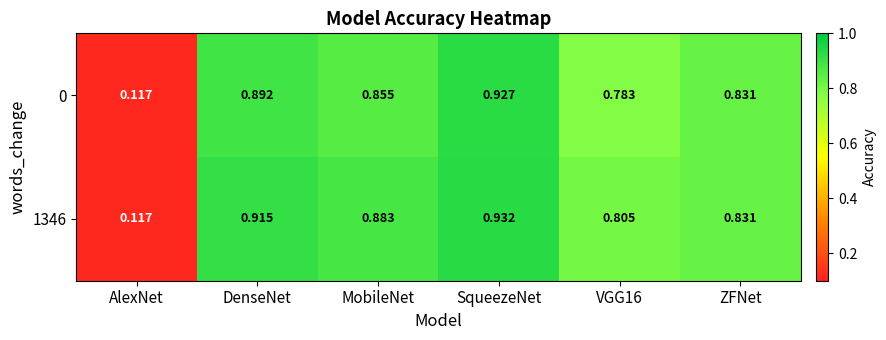

At which category is the sum across all series the highest?

SqueezeNet